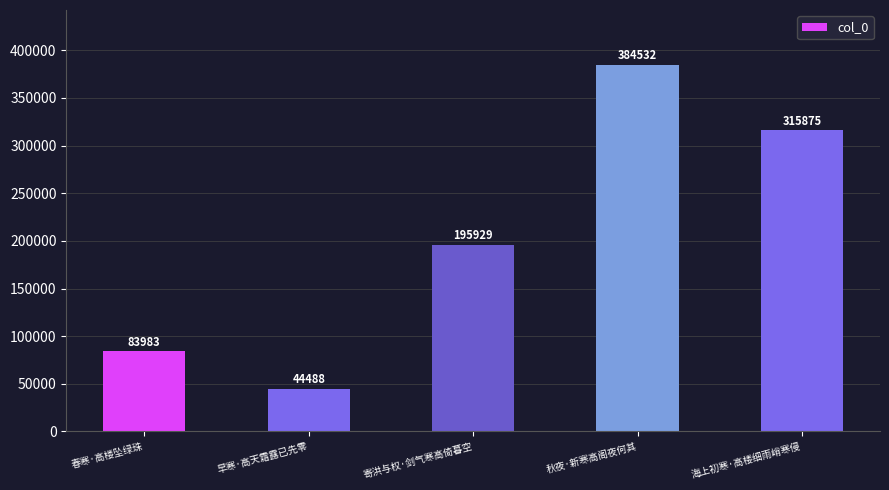

How many values are between 83983 and 315875?

3